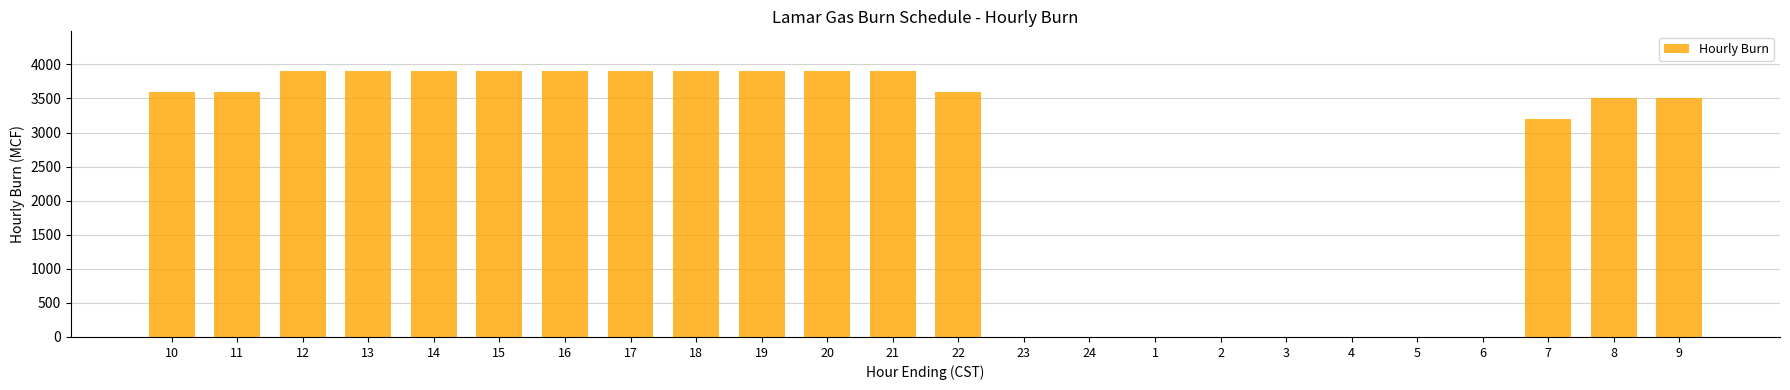

Reading right to left, extract all data points from this chart.

3500	3500	3200	0	0	0	0	0	0	0	0	3600	3900	3900	3900	3900	3900	3900	3900	3900	3900	3900	3600	3600